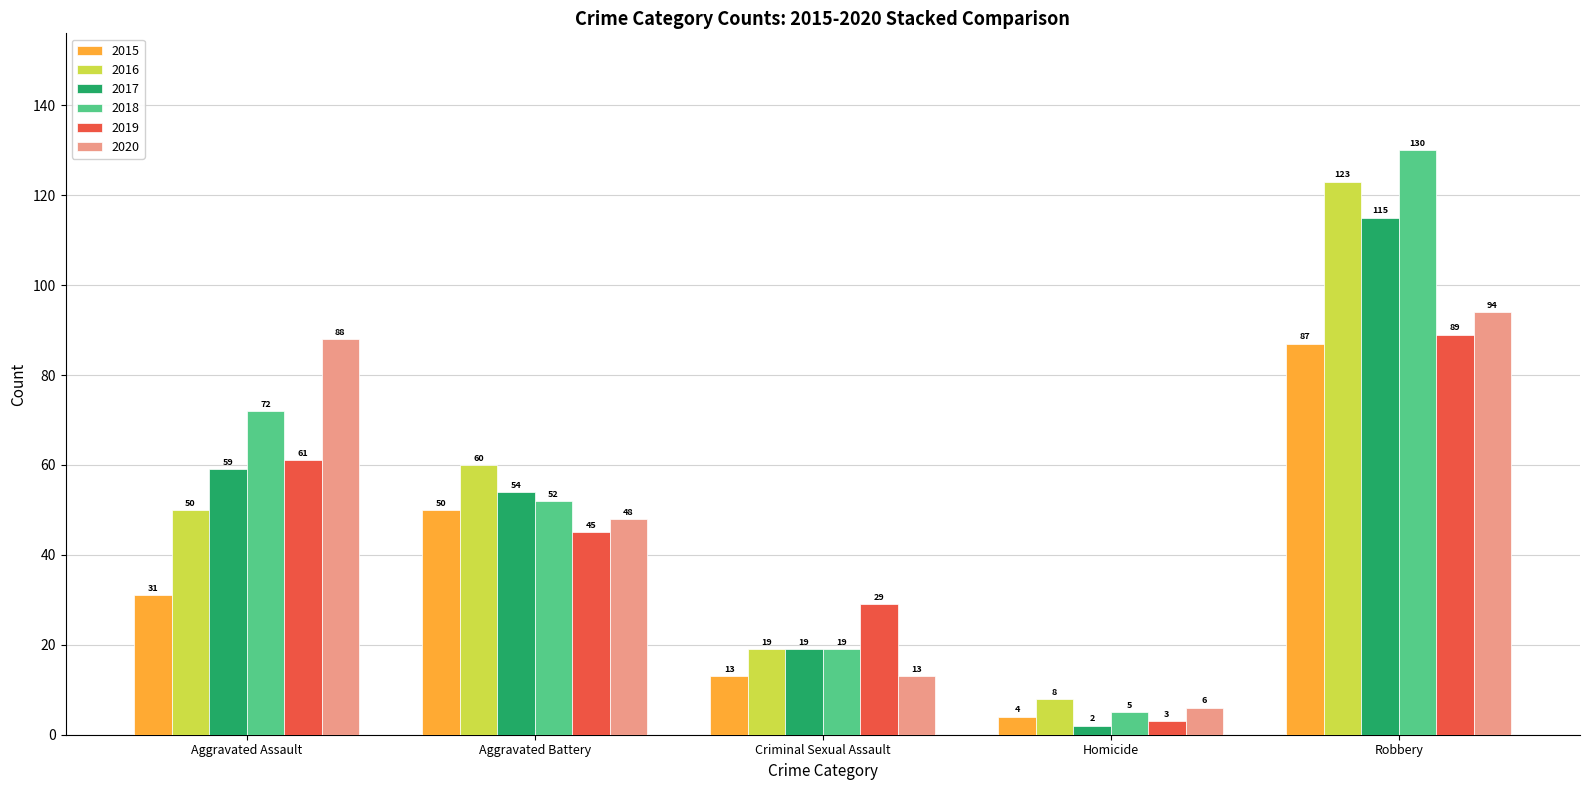

Between Homicide and Robbery, which series saw the biggest shift?

2018